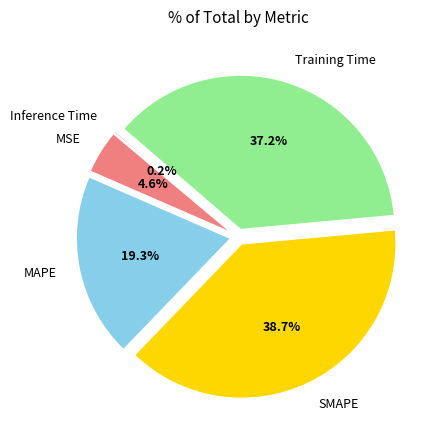

Is MAPE the majority of the pie?

No